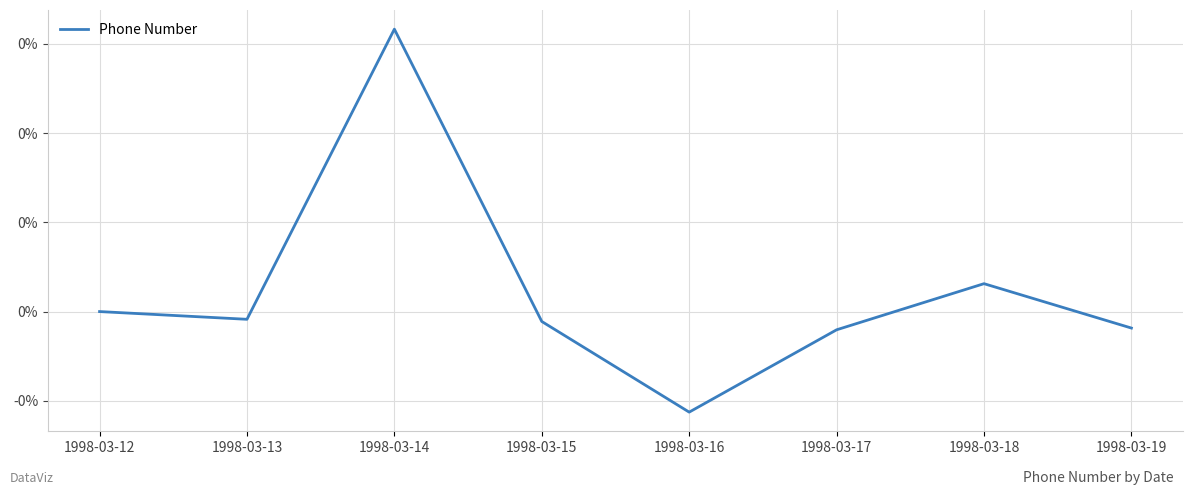

Between 1998-03-18 and 1998-03-17, which is larger?

1998-03-18